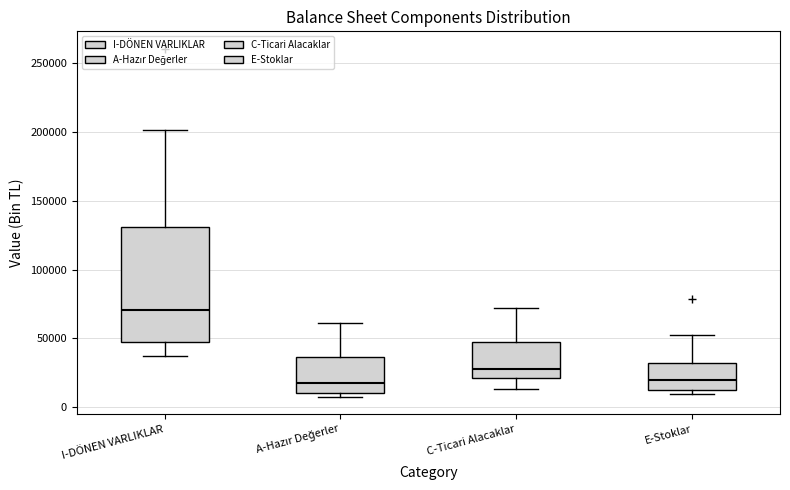

Reading left to right, read every box against the y-axis: the position of its median line, the range the box covers, and the ends of its whiskers. The values are not printed on the chart, so give them approximately, as read against the axis.

I-DÖNEN VARLIKLAR: median 70000, box 45000 to 130000, whiskers 35000 to 200000
A-Hazır Değerler: median 20000, box 10000 to 35000, whiskers 10000 (just below the box's lower edge) to 60000
C-Ticari Alacaklar: median 30000, box 20000 to 50000, whiskers 15000 to 70000
E-Stoklar: median 20000, box 15000 to 30000, whiskers 10000 to 50000